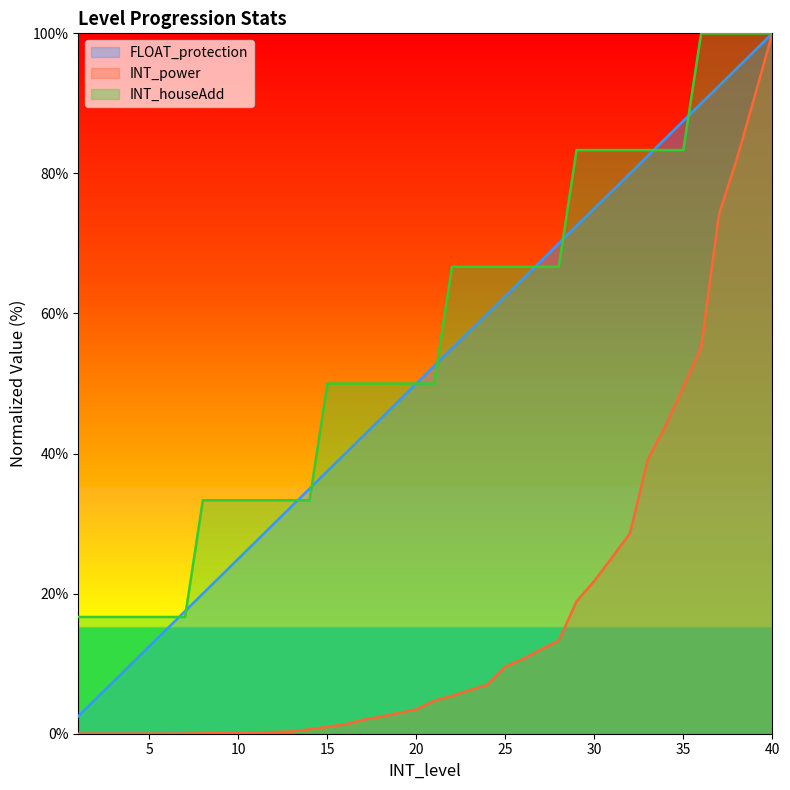

Where is INT_houseAdd nearest to the value 58?

15